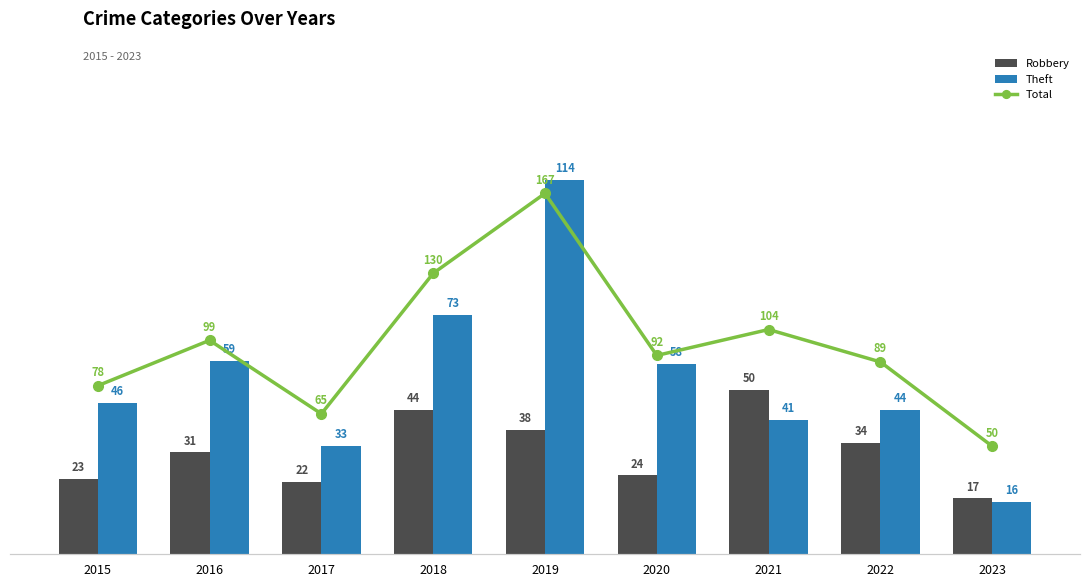

Reading left to right, list all the values displayed in this chart.

Robbery: 2015=23	2016=31	2017=22	2018=44	2019=38	2020=24	2021=50	2022=34	2023=17
Theft: 2015=46	2016=59	2017=33	2018=73	2019=114	2020=58	2021=41	2022=44	2023=16
Total: 2015=78	2016=99	2017=65	2018=130	2019=167	2020=92	2021=104	2022=89	2023=50